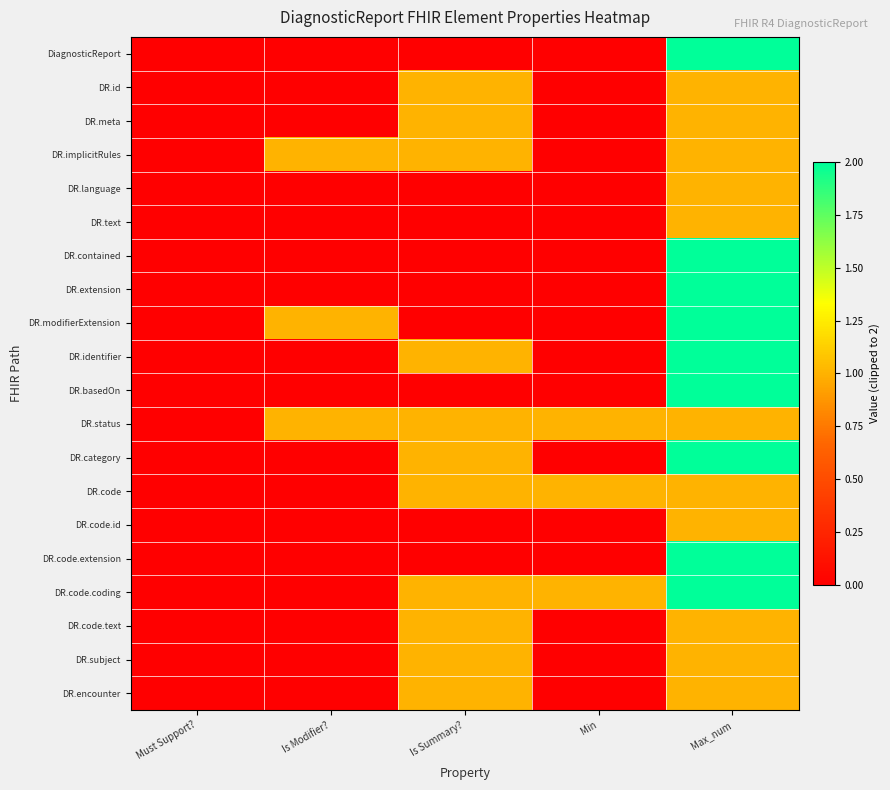

Which category has the lowest value across all series?

Must Support?